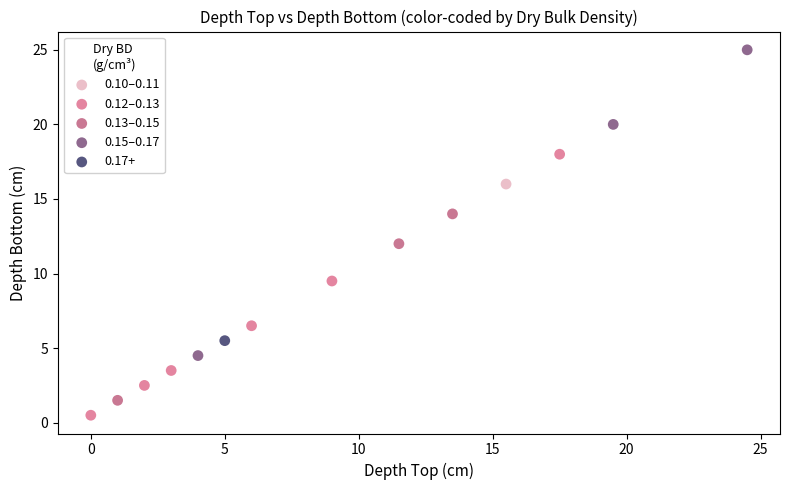

What are all the series names shown in the legend?

0.10–0.11, 0.12–0.13, 0.13–0.15, 0.15–0.17, 0.17+